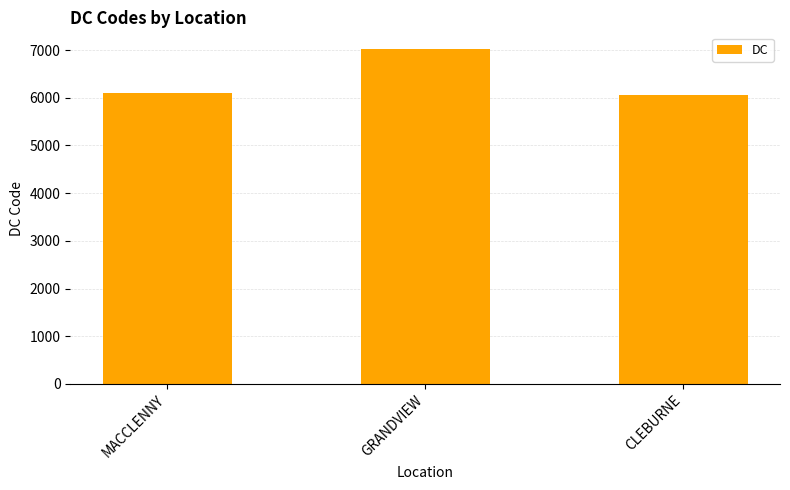

Read the value at MACCLENNY.

6099